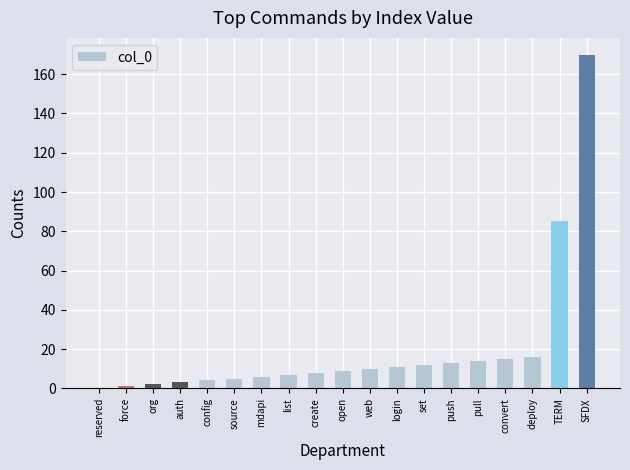

What is the average value?

21